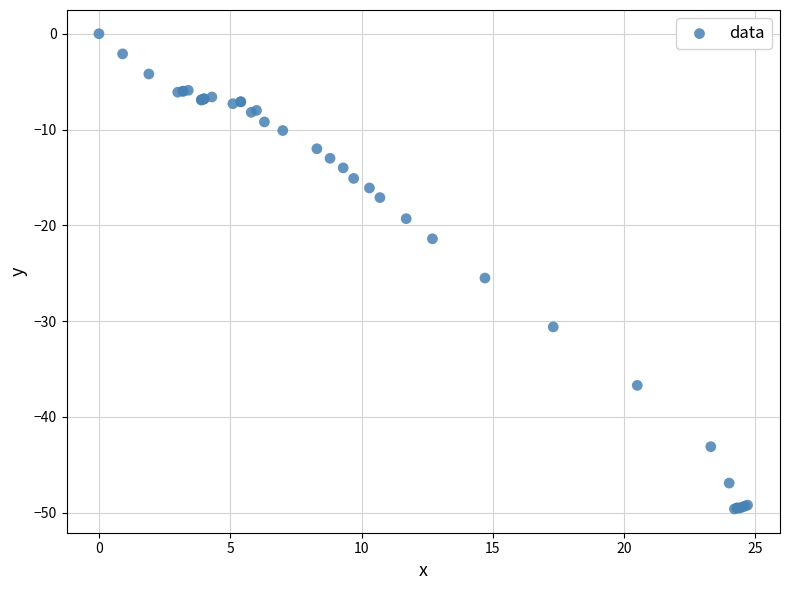

What Y value in the scatter plot is closest to -24?

-25.5